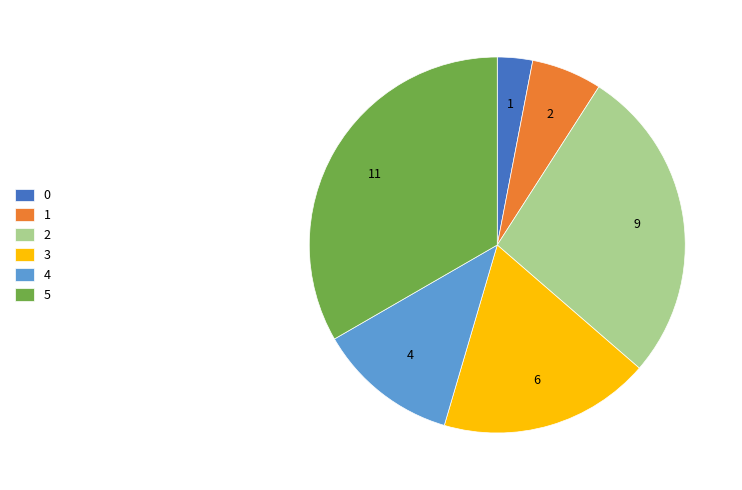

The 5 slice represents 26% of the pie. True or false?

False